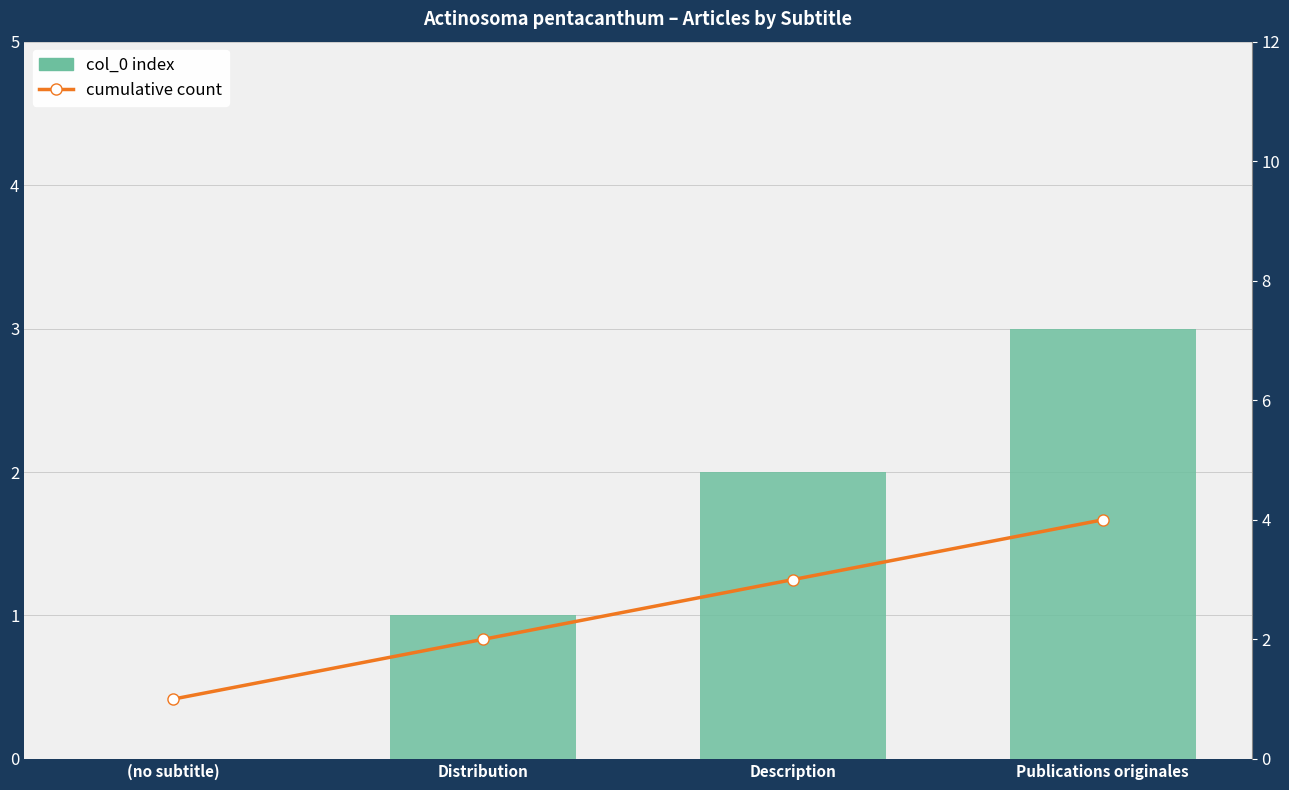

What position from the left is Distribution?

2